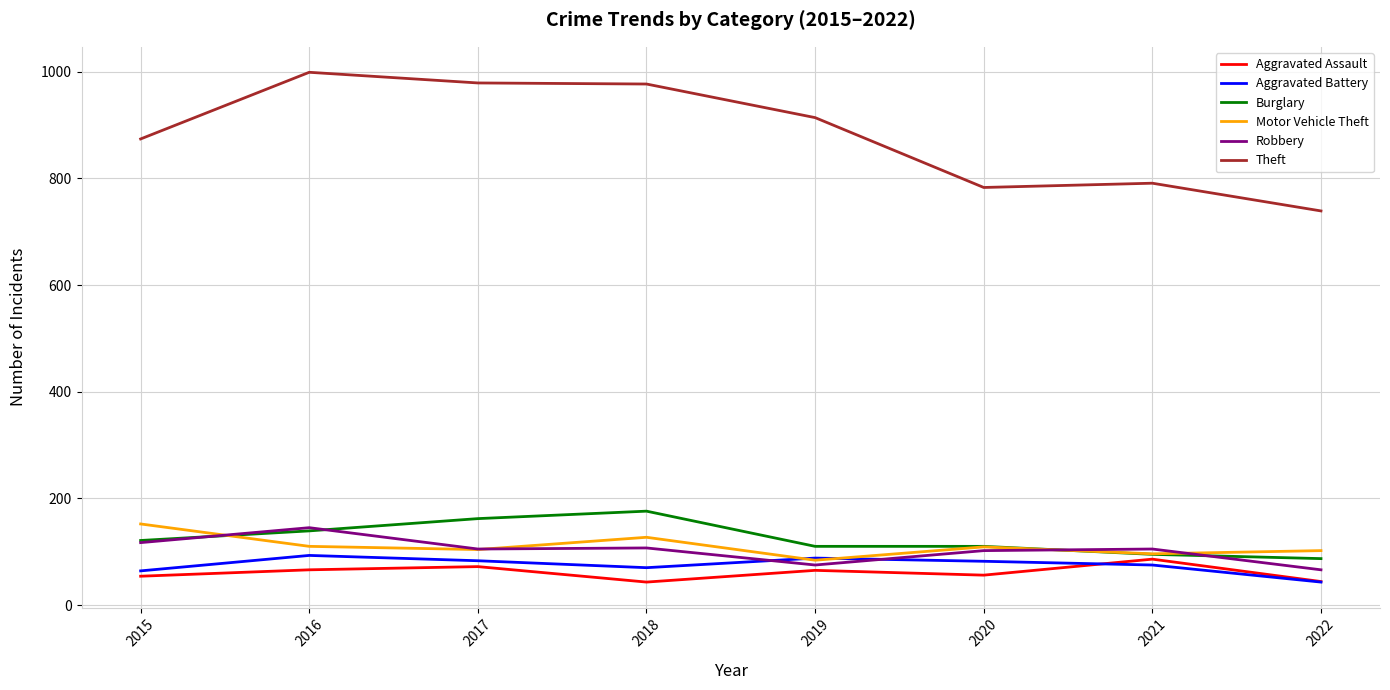

True or false: Aggravated Battery and Burglary cross at least once.

False